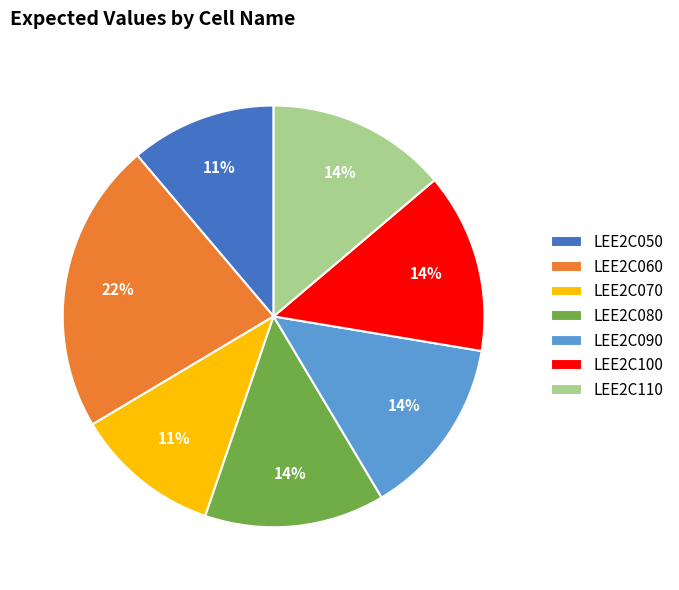

The LEE2C060 slice represents 11% of the pie. True or false?

False